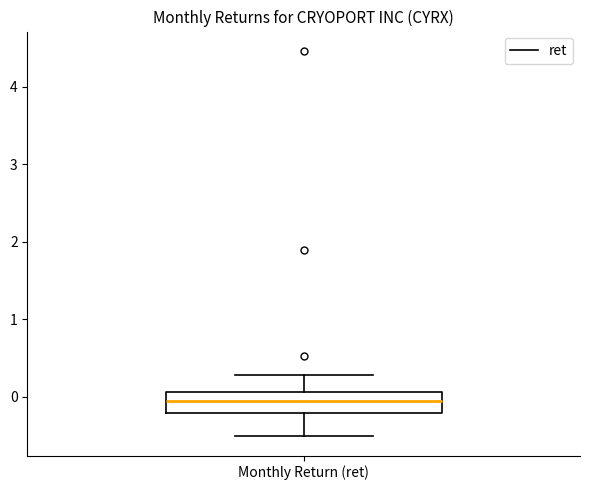

Where is the upper edge of the box for Monthly Return (ret) on the y-axis? The values are not printed on the chart, so give them approximately, as read against the axis.

0.1